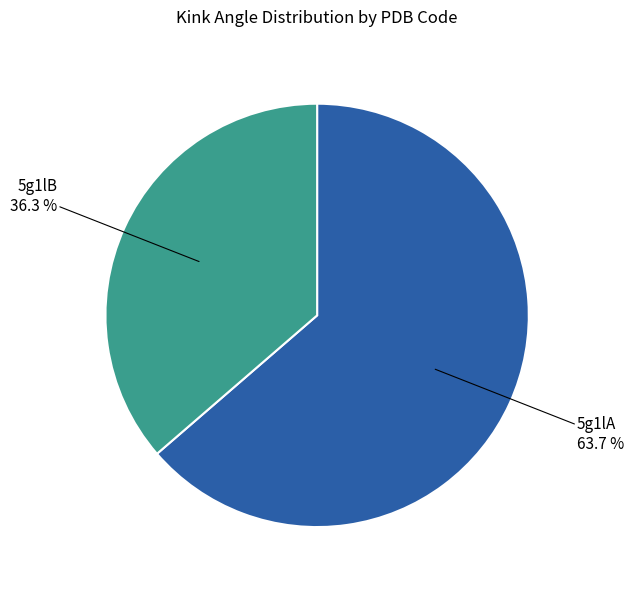

Count the number of slices in the pie.

2